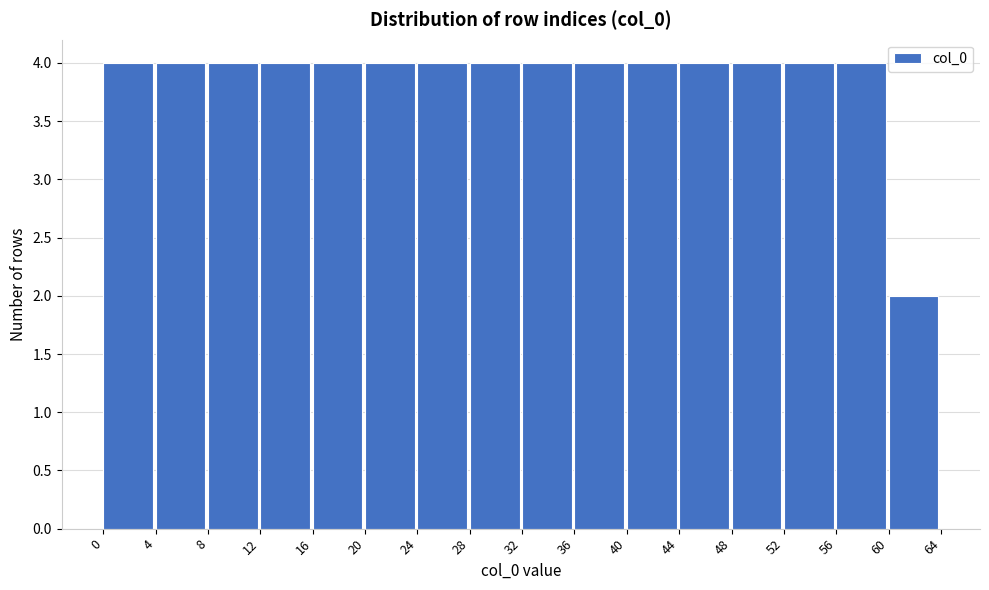

Reading left to right, list every bar in this chart as the range it spans on the x-axis followed by its height. The values are not printed on the chart, so give them approximately, as read against the axis.

0 to 4: 4
4 to 8: 4
8 to 12: 4
12 to 16: 4
16 to 20: 4
20 to 24: 4
24 to 28: 4
28 to 32: 4
32 to 36: 4
36 to 40: 4
40 to 44: 4
44 to 48: 4
48 to 52: 4
52 to 56: 4
56 to 60: 4
60 to 64: 2